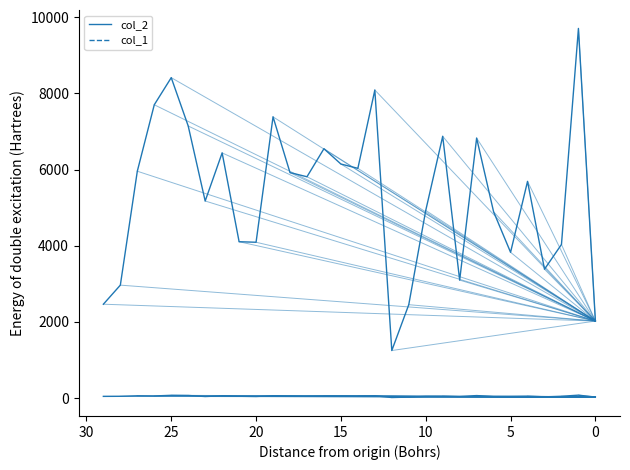

How many data points does each series have?

30